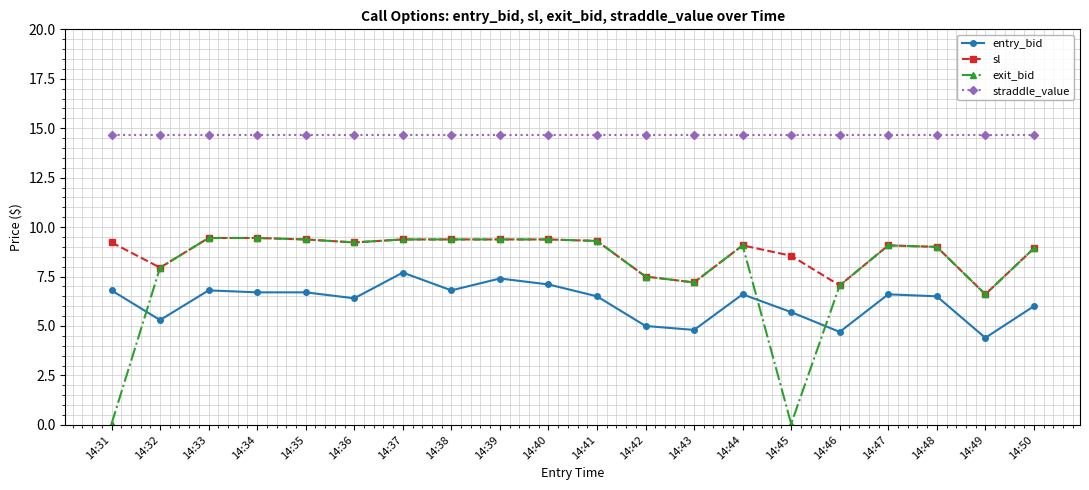

How many categories are shown in the chart?

20